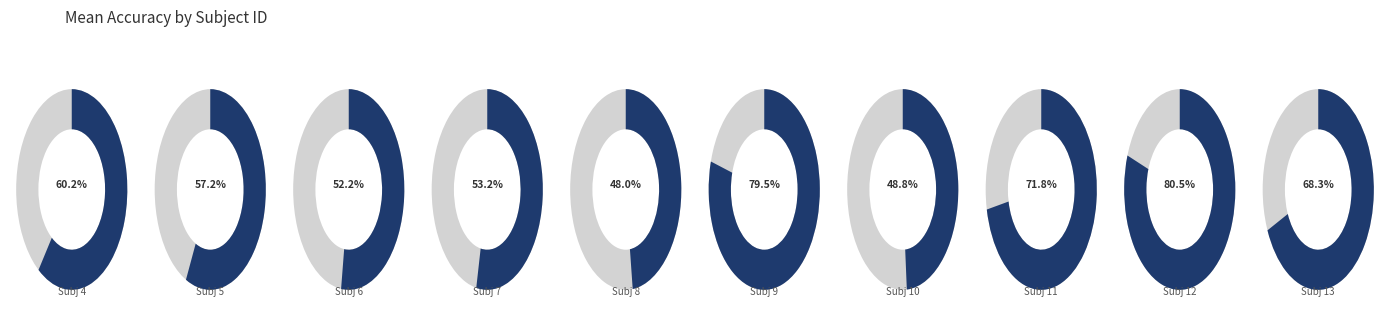

Does any single category account for the majority?

No